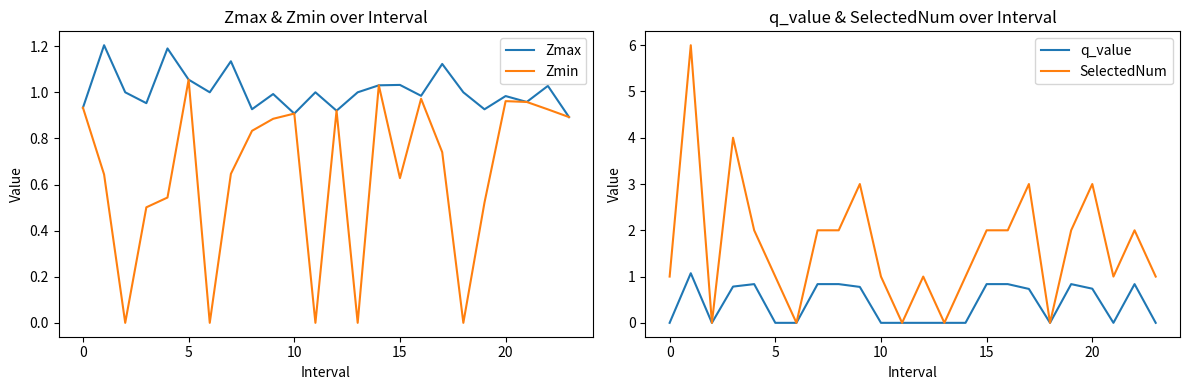

How many interior local valleys does the SelectedNum series have?

6